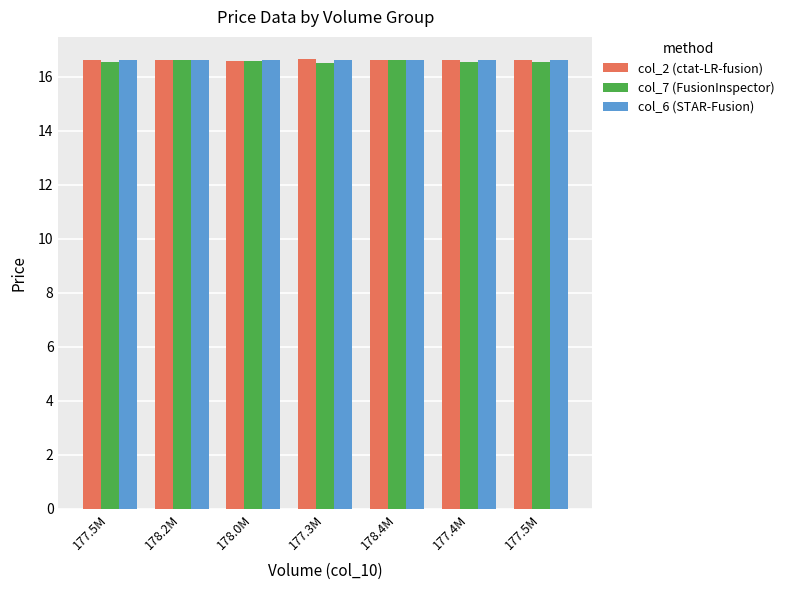

True or false: col_6 (STAR-Fusion) has a value of 16.6 at 178.2M.

True